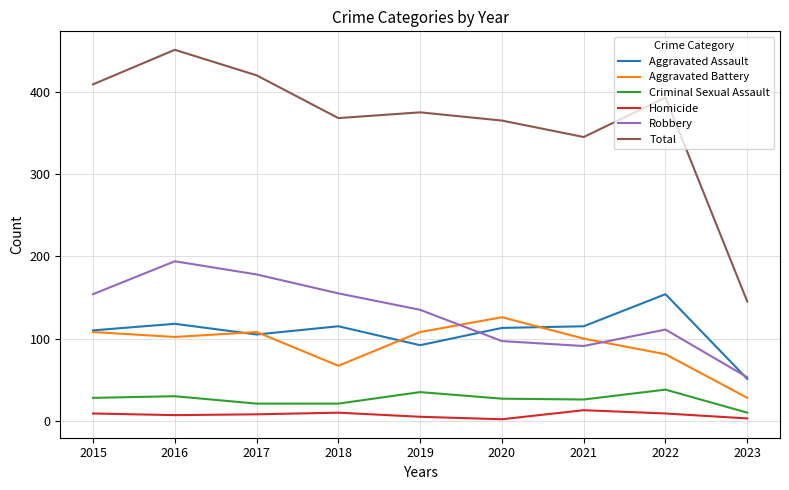

Is the value of Total at 2020 greater than the value of Aggravated Battery at 2019?

Yes